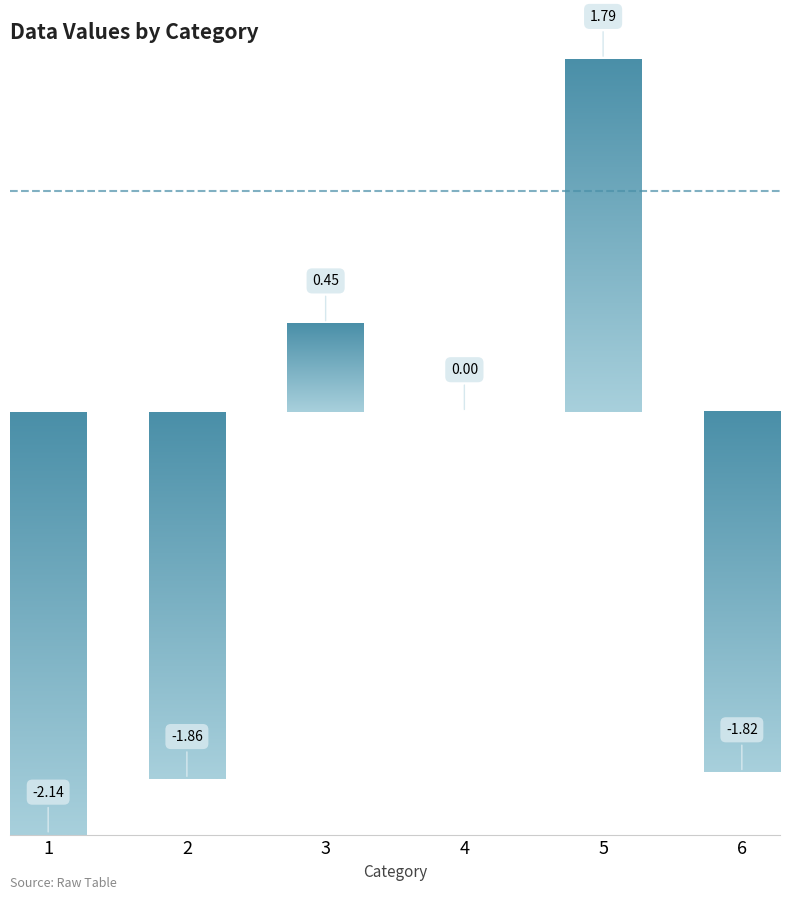

Count the values in the range -1 to 0.

1